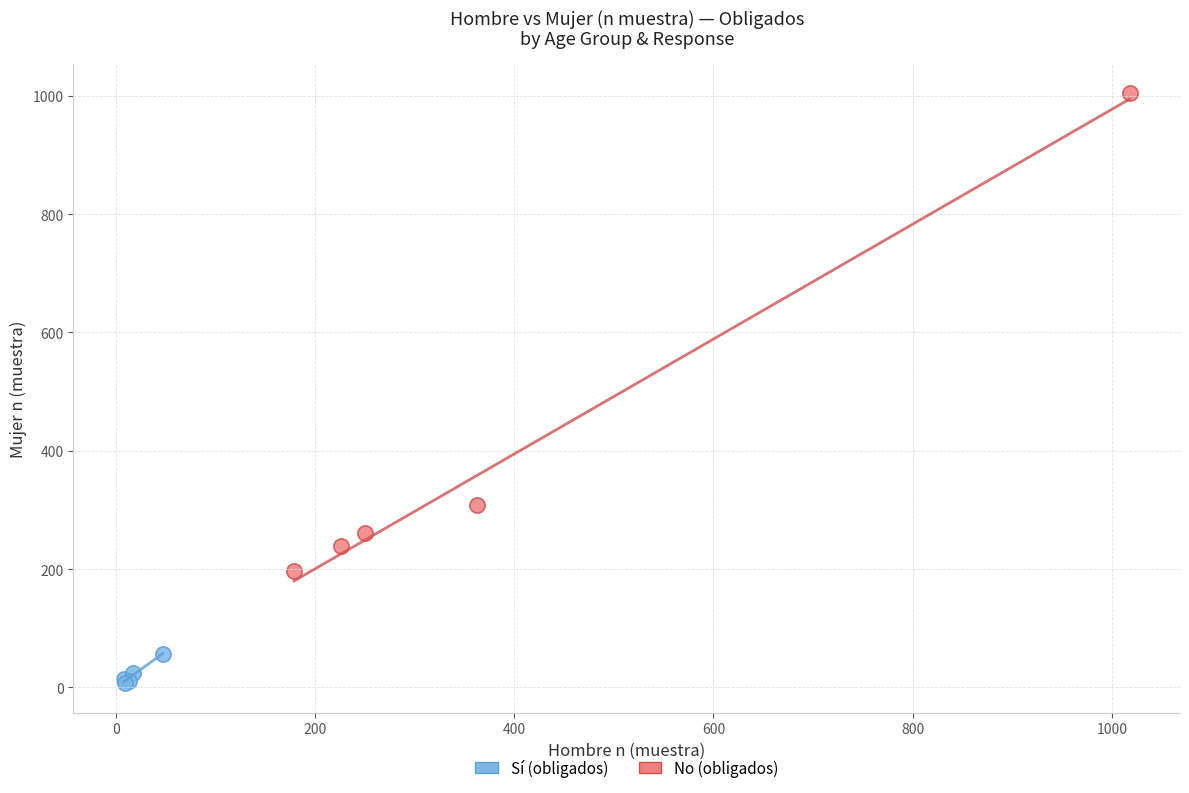

Which series contains the lowest Y value?

Sí (obligados)